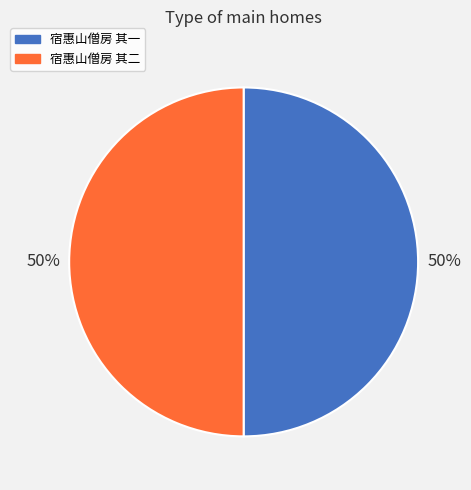

The 宿惠山僧房 其二 slice represents 50% of the pie. True or false?

True